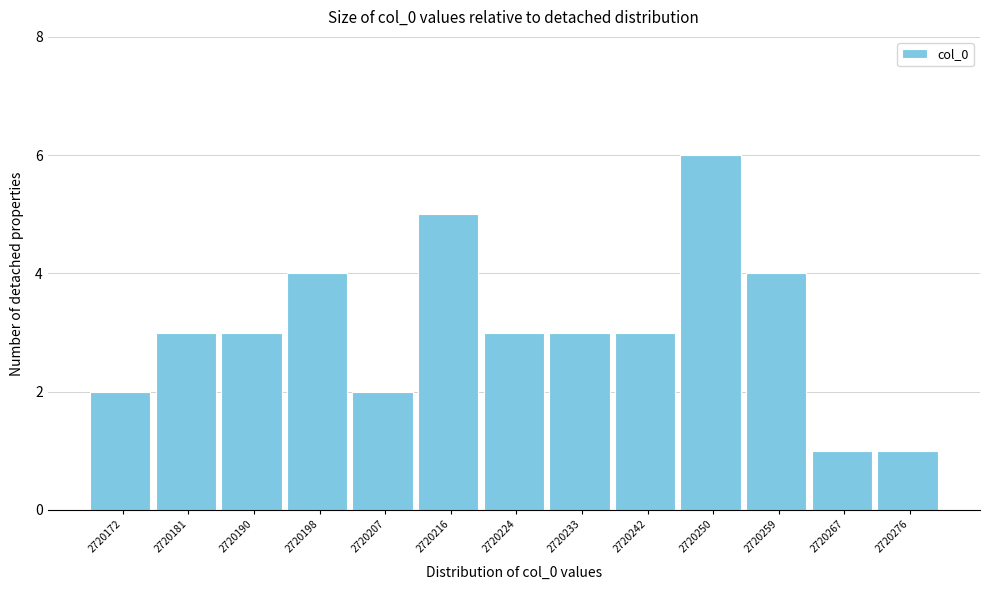

Reading right to left, list all the values displayed in this chart.

2720276=1	2720267=1	2720259=4	2720250=6	2720242=3	2720233=3	2720224=3	2720216=5	2720207=2	2720198=4	2720190=3	2720181=3	2720172=2